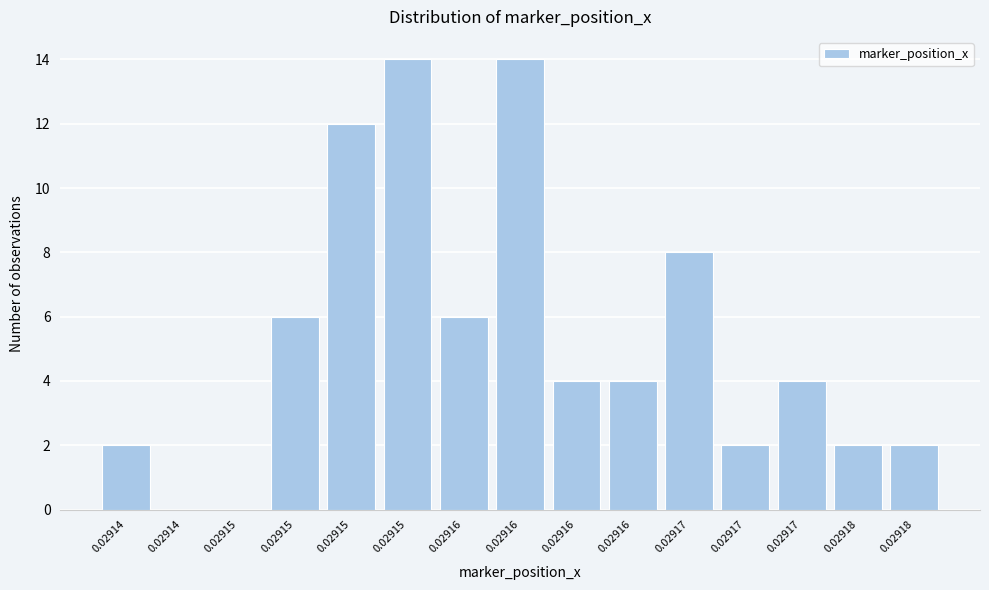

Count the number of categories in the chart.

15